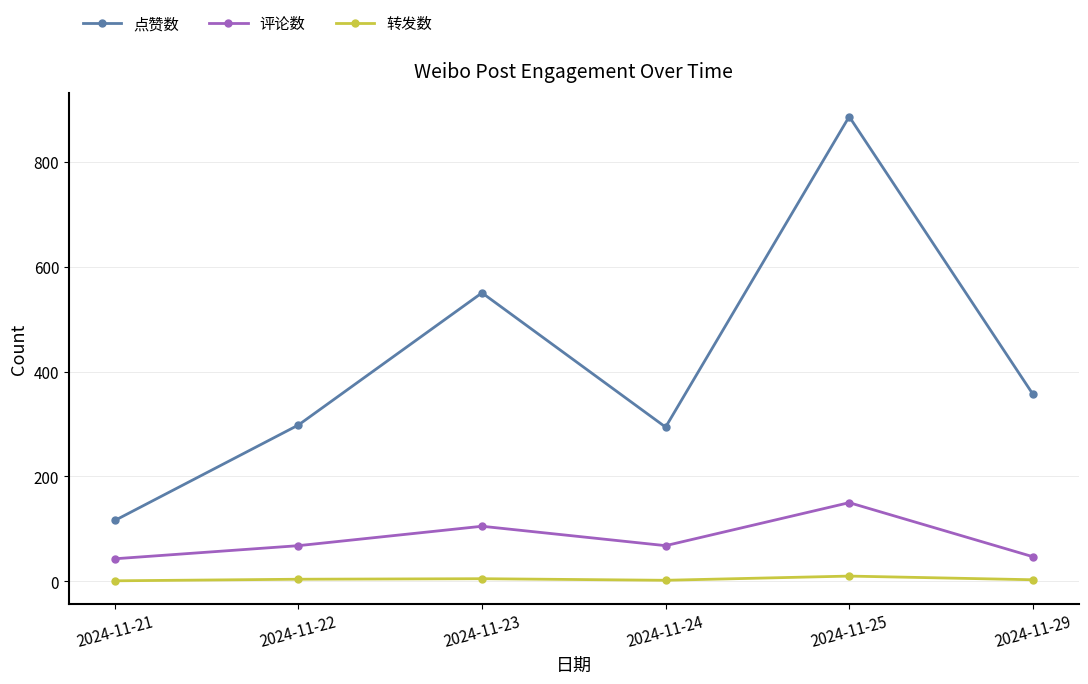

The 转发数 series shows 4 at 2024-11-22. True or false?

True